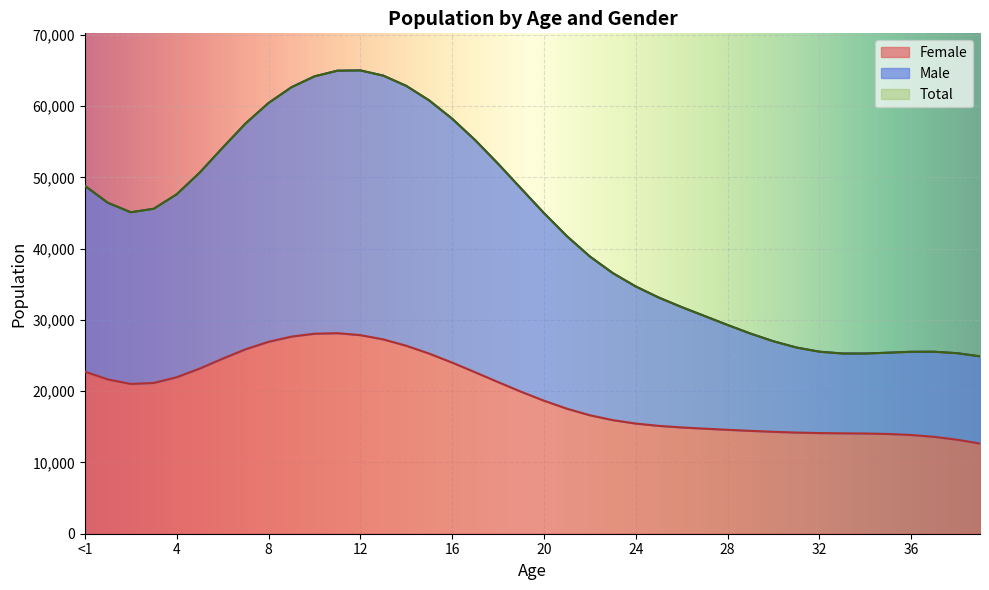

What is the sum of the Total values at 5 and 25?

83799